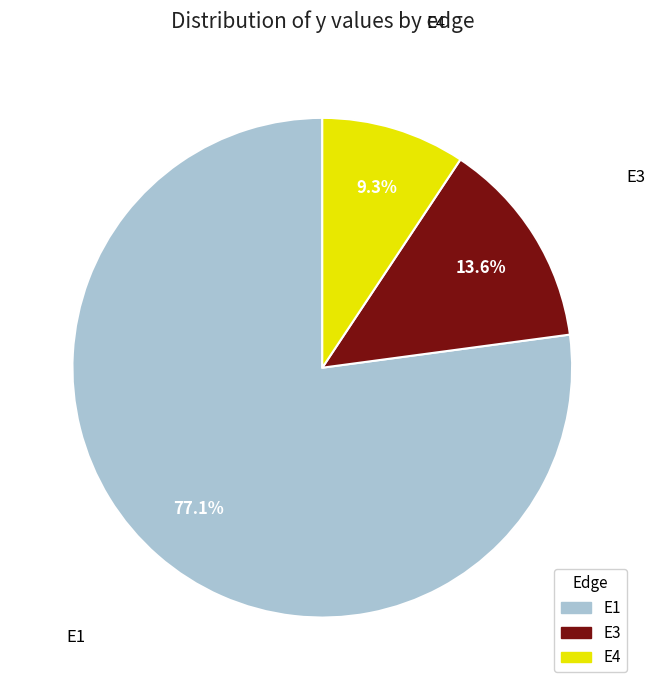

Is there a majority slice in this chart?

Yes